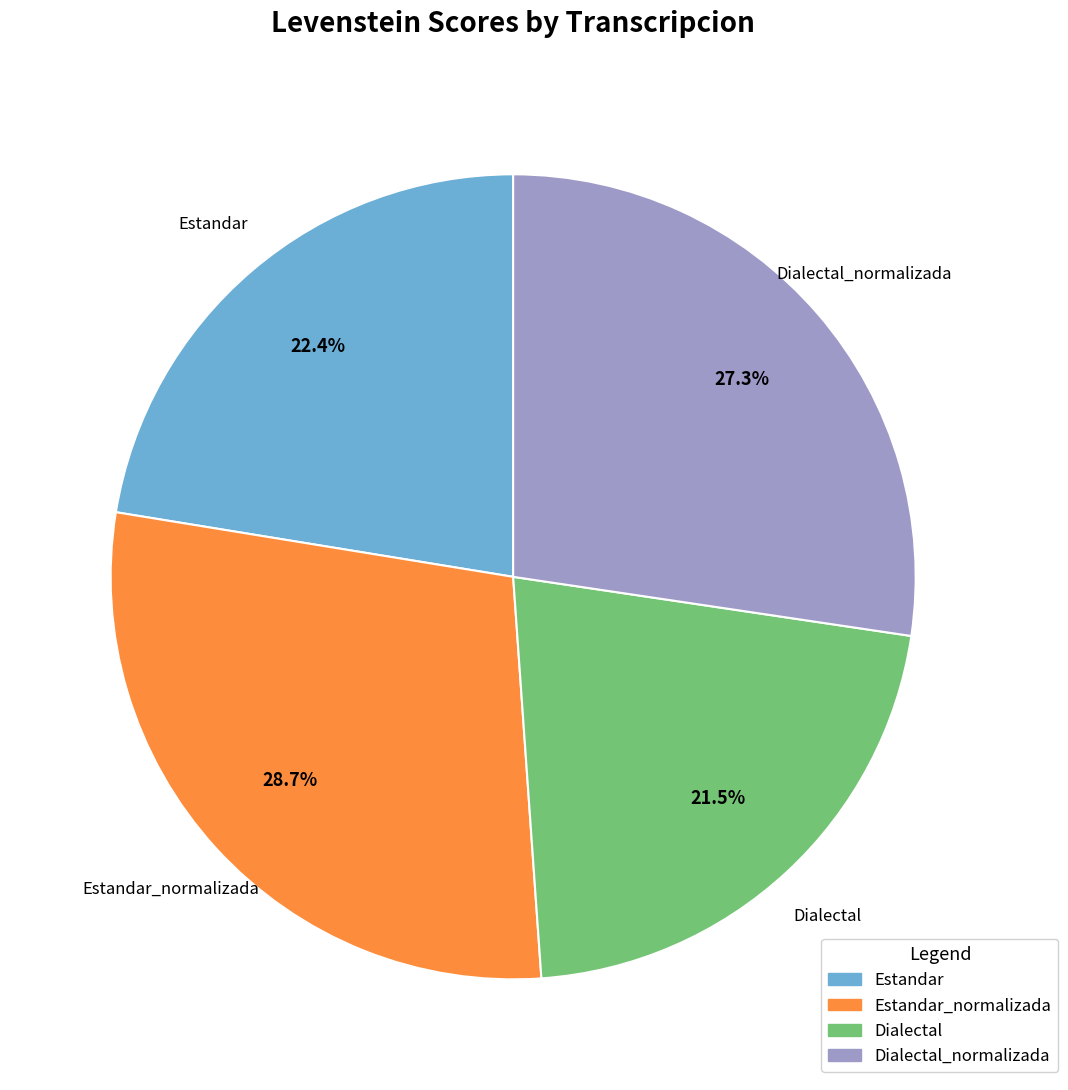

Is there a majority slice in this chart?

No